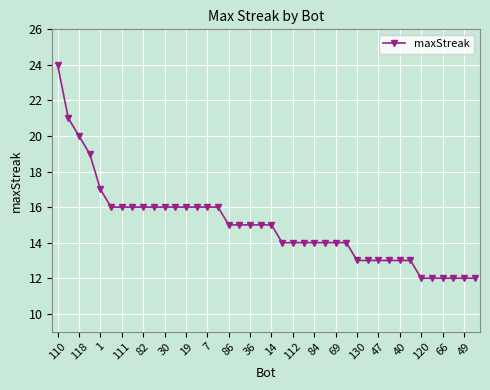

What is the value of the 3rd point from the left?

20